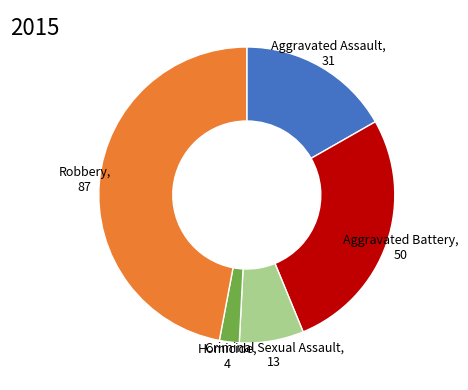

Is there a majority slice in this chart?

No